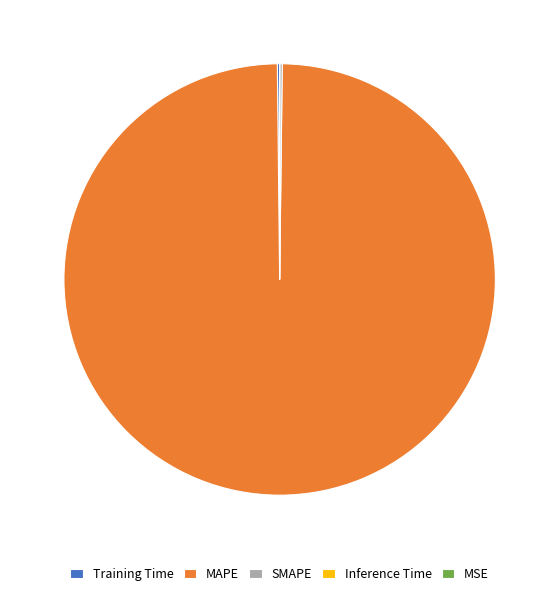

Which category has the biggest portion of the pie?

MAPE